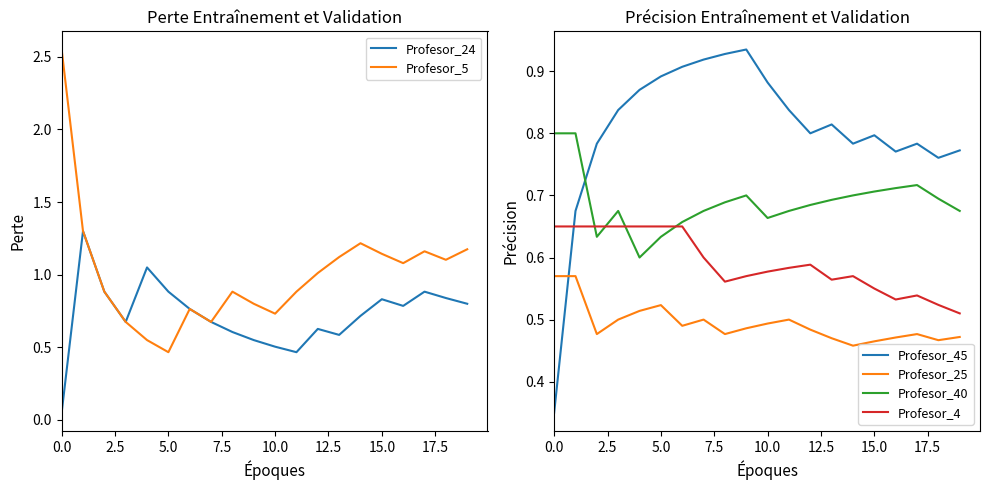

True or false: Profesor_25 and Profesor_4 intersect in this chart.

False